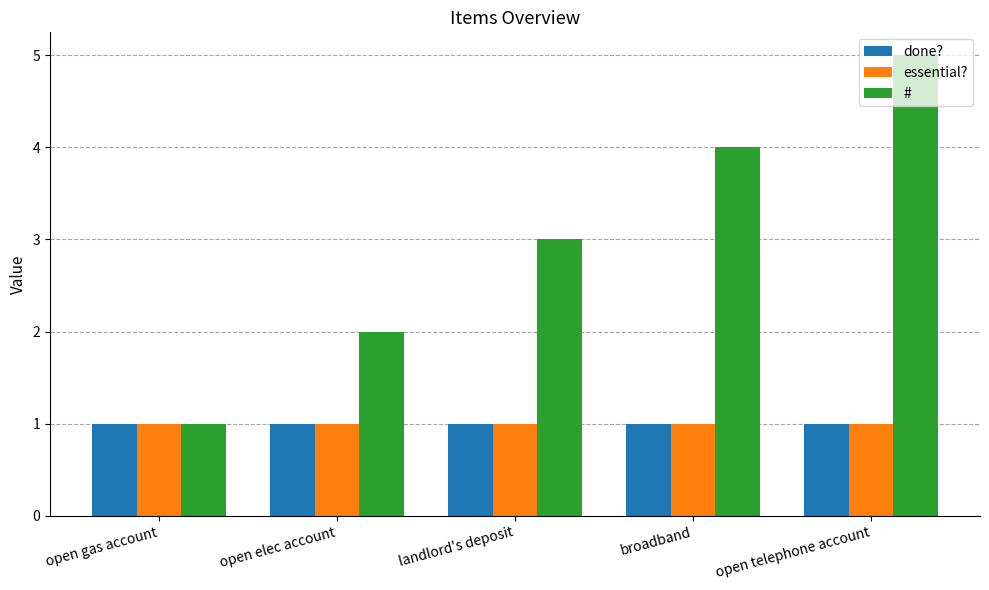

The value of # at open telephone account is 3. True or false?

False